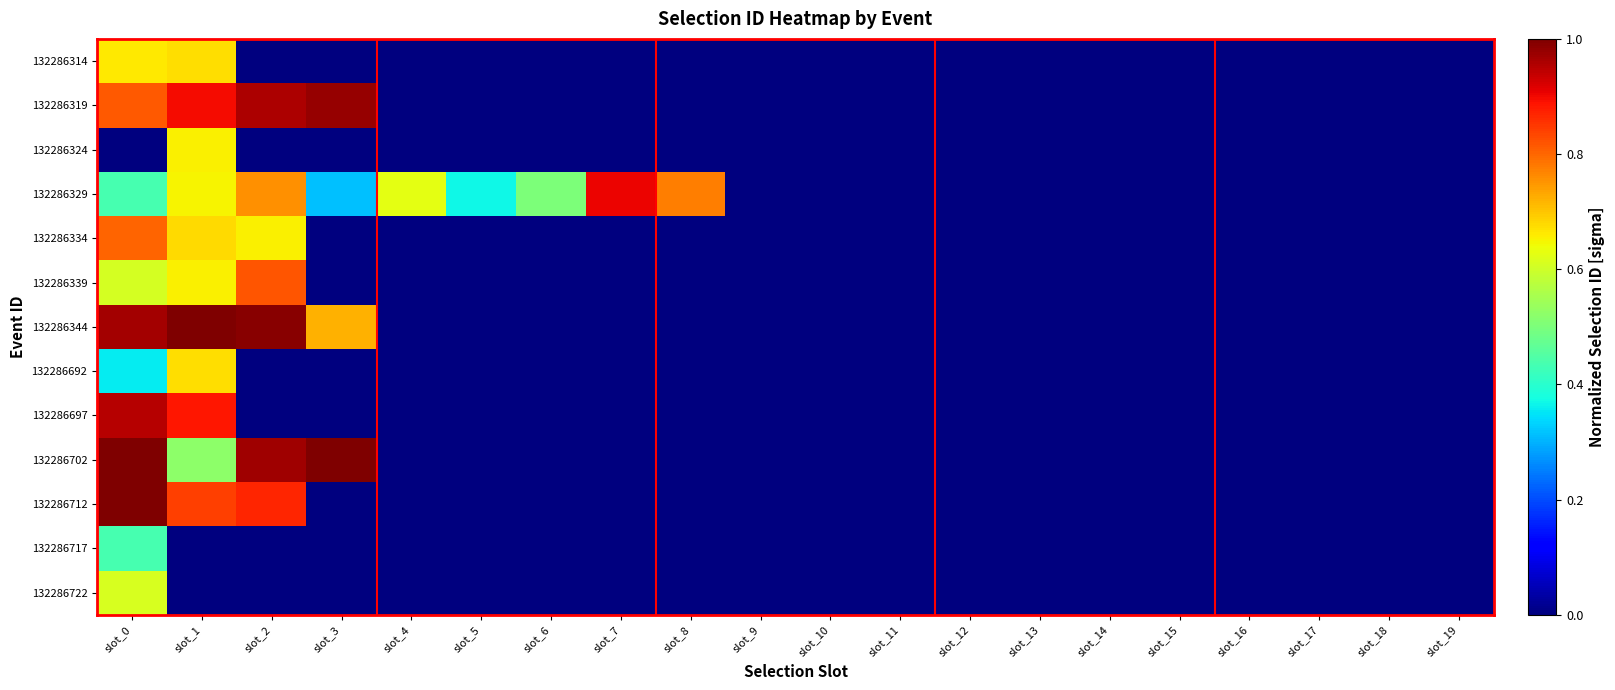

Reading left to right, extract all data points from this chart.

132286314: slot_0=0.7	slot_1=0.7	slot_2=0.0	slot_3=0.0	slot_4=0.0	slot_5=0.0	slot_6=0.0	slot_7=0.0	slot_8=0.0	slot_9=0.0	slot_10=0.0	slot_11=0.0	slot_12=0.0	slot_13=0.0	slot_14=0.0	slot_15=0.0	slot_16=0.0	slot_17=0.0	slot_18=0.0	slot_19=0.0
132286319: slot_0=0.8	slot_1=0.9	slot_2=1.0	slot_3=1.0	slot_4=0.0	slot_5=0.0	slot_6=0.0	slot_7=0.0	slot_8=0.0	slot_9=0.0	slot_10=0.0	slot_11=0.0	slot_12=0.0	slot_13=0.0	slot_14=0.0	slot_15=0.0	slot_16=0.0	slot_17=0.0	slot_18=0.0	slot_19=0.0
132286324: slot_0=0.0	slot_1=0.7	slot_2=0.0	slot_3=0.0	slot_4=0.0	slot_5=0.0	slot_6=0.0	slot_7=0.0	slot_8=0.0	slot_9=0.0	slot_10=0.0	slot_11=0.0	slot_12=0.0	slot_13=0.0	slot_14=0.0	slot_15=0.0	slot_16=0.0	slot_17=0.0	slot_18=0.0	slot_19=0.0
132286329: slot_0=0.4	slot_1=0.7	slot_2=0.8	slot_3=0.3	slot_4=0.6	slot_5=0.4	slot_6=0.5	slot_7=0.9	slot_8=0.8	slot_9=0.0	slot_10=0.0	slot_11=0.0	slot_12=0.0	slot_13=0.0	slot_14=0.0	slot_15=0.0	slot_16=0.0	slot_17=0.0	slot_18=0.0	slot_19=0.0
132286334: slot_0=0.8	slot_1=0.7	slot_2=0.7	slot_3=0.0	slot_4=0.0	slot_5=0.0	slot_6=0.0	slot_7=0.0	slot_8=0.0	slot_9=0.0	slot_10=0.0	slot_11=0.0	slot_12=0.0	slot_13=0.0	slot_14=0.0	slot_15=0.0	slot_16=0.0	slot_17=0.0	slot_18=0.0	slot_19=0.0
132286339: slot_0=0.6	slot_1=0.7	slot_2=0.8	slot_3=0.0	slot_4=0.0	slot_5=0.0	slot_6=0.0	slot_7=0.0	slot_8=0.0	slot_9=0.0	slot_10=0.0	slot_11=0.0	slot_12=0.0	slot_13=0.0	slot_14=0.0	slot_15=0.0	slot_16=0.0	slot_17=0.0	slot_18=0.0	slot_19=0.0
132286344: slot_0=1.0	slot_1=1.0	slot_2=1.0	slot_3=0.7	slot_4=0.0	slot_5=0.0	slot_6=0.0	slot_7=0.0	slot_8=0.0	slot_9=0.0	slot_10=0.0	slot_11=0.0	slot_12=0.0	slot_13=0.0	slot_14=0.0	slot_15=0.0	slot_16=0.0	slot_17=0.0	slot_18=0.0	slot_19=0.0
132286692: slot_0=0.4	slot_1=0.7	slot_2=0.0	slot_3=0.0	slot_4=0.0	slot_5=0.0	slot_6=0.0	slot_7=0.0	slot_8=0.0	slot_9=0.0	slot_10=0.0	slot_11=0.0	slot_12=0.0	slot_13=0.0	slot_14=0.0	slot_15=0.0	slot_16=0.0	slot_17=0.0	slot_18=0.0	slot_19=0.0
132286697: slot_0=1.0	slot_1=0.9	slot_2=0.0	slot_3=0.0	slot_4=0.0	slot_5=0.0	slot_6=0.0	slot_7=0.0	slot_8=0.0	slot_9=0.0	slot_10=0.0	slot_11=0.0	slot_12=0.0	slot_13=0.0	slot_14=0.0	slot_15=0.0	slot_16=0.0	slot_17=0.0	slot_18=0.0	slot_19=0.0
132286702: slot_0=1.0	slot_1=0.5	slot_2=1.0	slot_3=1.0	slot_4=0.0	slot_5=0.0	slot_6=0.0	slot_7=0.0	slot_8=0.0	slot_9=0.0	slot_10=0.0	slot_11=0.0	slot_12=0.0	slot_13=0.0	slot_14=0.0	slot_15=0.0	slot_16=0.0	slot_17=0.0	slot_18=0.0	slot_19=0.0
132286712: slot_0=1.0	slot_1=0.8	slot_2=0.9	slot_3=0.0	slot_4=0.0	slot_5=0.0	slot_6=0.0	slot_7=0.0	slot_8=0.0	slot_9=0.0	slot_10=0.0	slot_11=0.0	slot_12=0.0	slot_13=0.0	slot_14=0.0	slot_15=0.0	slot_16=0.0	slot_17=0.0	slot_18=0.0	slot_19=0.0
132286717: slot_0=0.4	slot_1=0.0	slot_2=0.0	slot_3=0.0	slot_4=0.0	slot_5=0.0	slot_6=0.0	slot_7=0.0	slot_8=0.0	slot_9=0.0	slot_10=0.0	slot_11=0.0	slot_12=0.0	slot_13=0.0	slot_14=0.0	slot_15=0.0	slot_16=0.0	slot_17=0.0	slot_18=0.0	slot_19=0.0
132286722: slot_0=0.6	slot_1=0.0	slot_2=0.0	slot_3=0.0	slot_4=0.0	slot_5=0.0	slot_6=0.0	slot_7=0.0	slot_8=0.0	slot_9=0.0	slot_10=0.0	slot_11=0.0	slot_12=0.0	slot_13=0.0	slot_14=0.0	slot_15=0.0	slot_16=0.0	slot_17=0.0	slot_18=0.0	slot_19=0.0